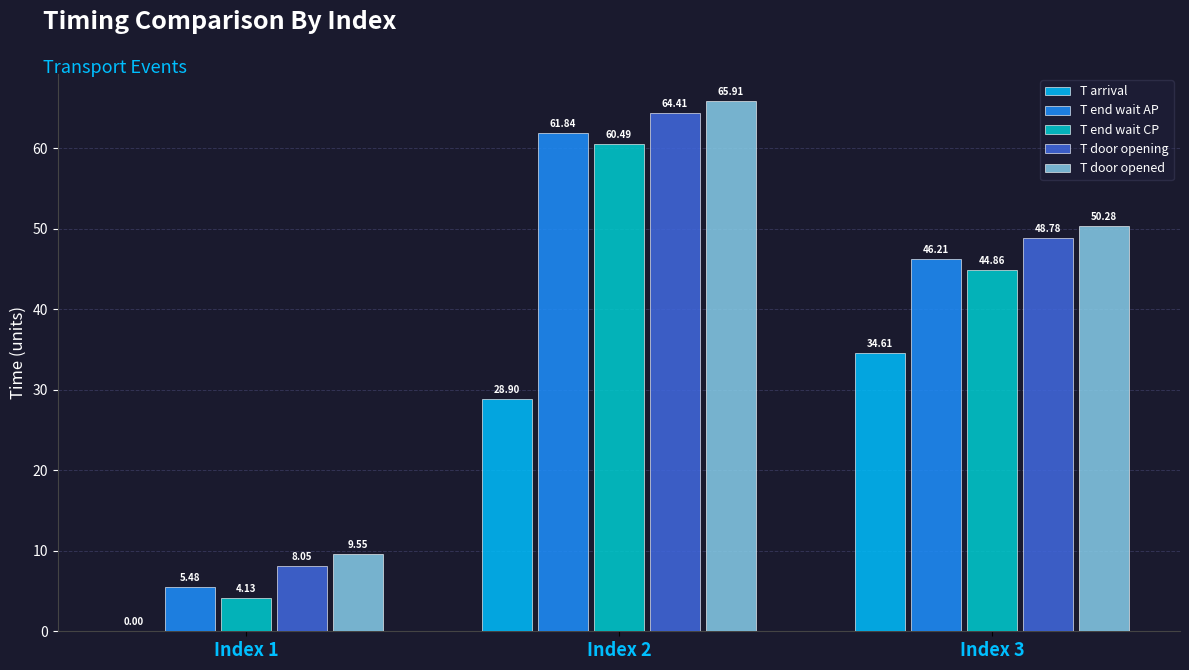

What is the total value across all series at Index 1?

27.2